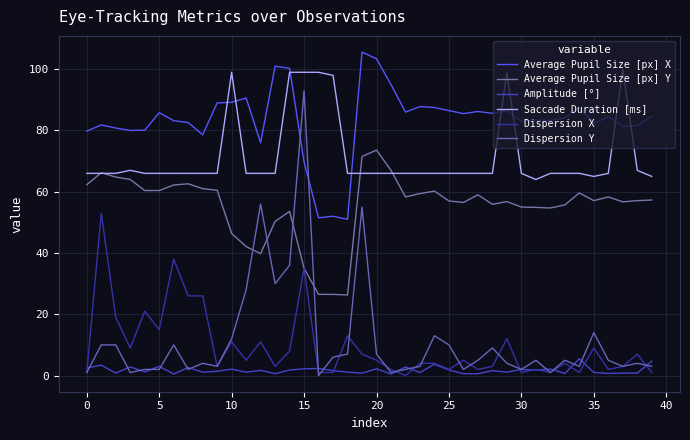

At which label does Average Pupil Size [px] X reach its minimum?

18